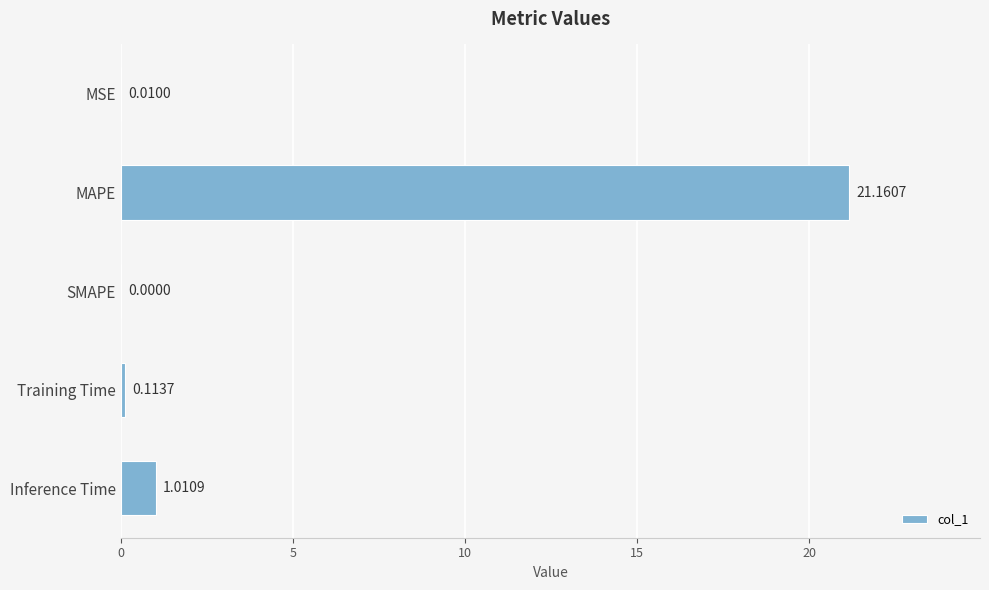

At which category does the chart reach its peak across all series?

MAPE